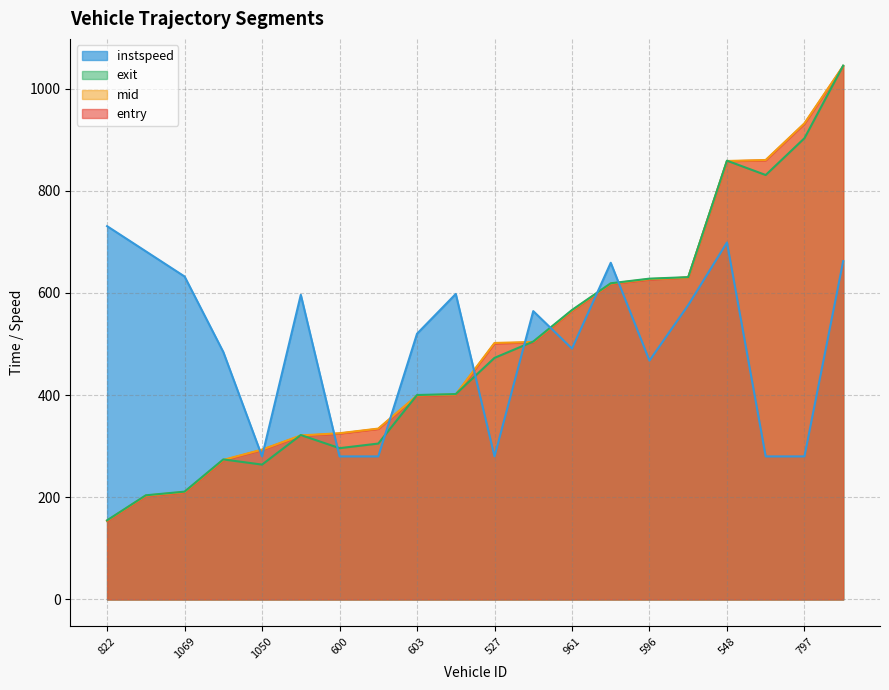

How many series are shown in this chart?

4